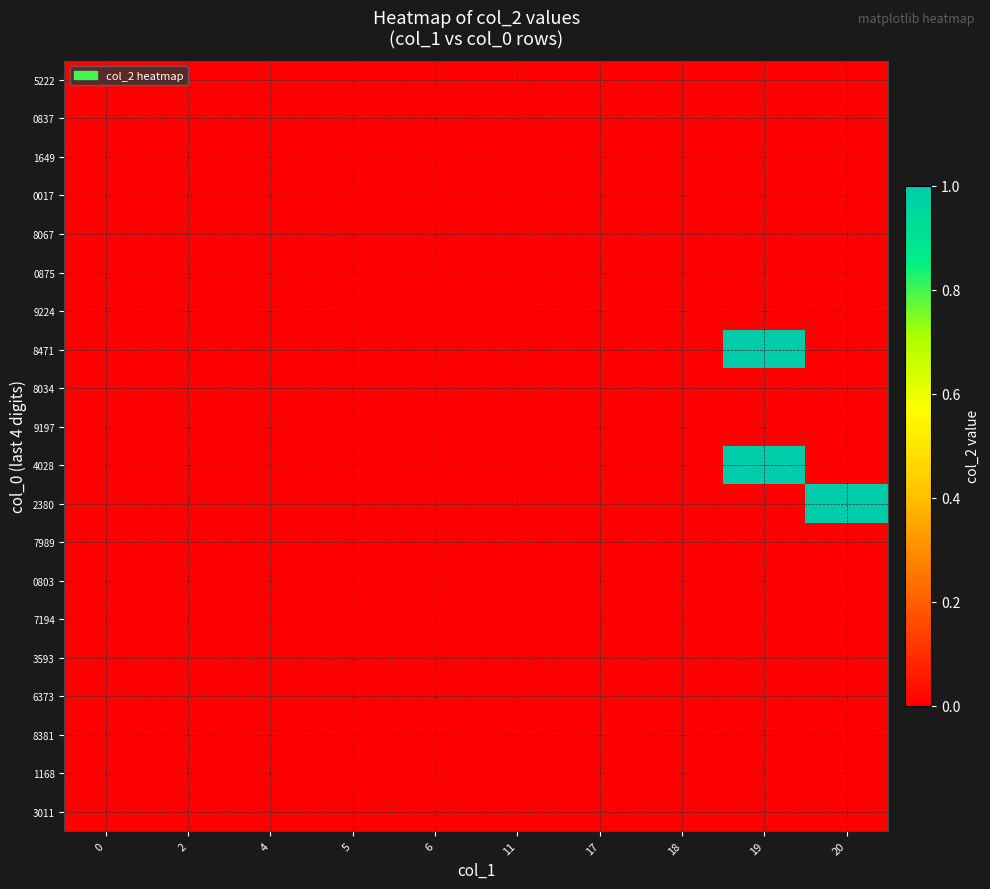

At how many categories does at least one series exceed 0?

2